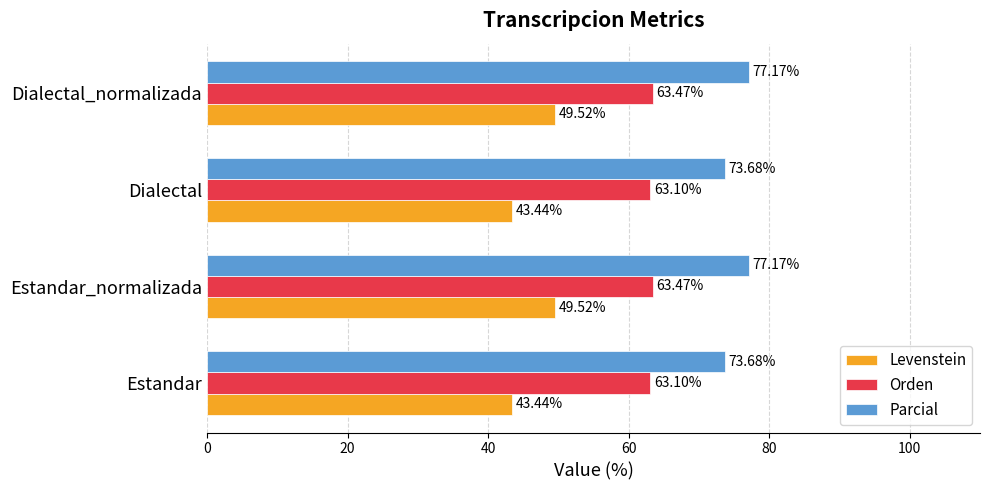

What is the sum of all Parcial values?

301.7